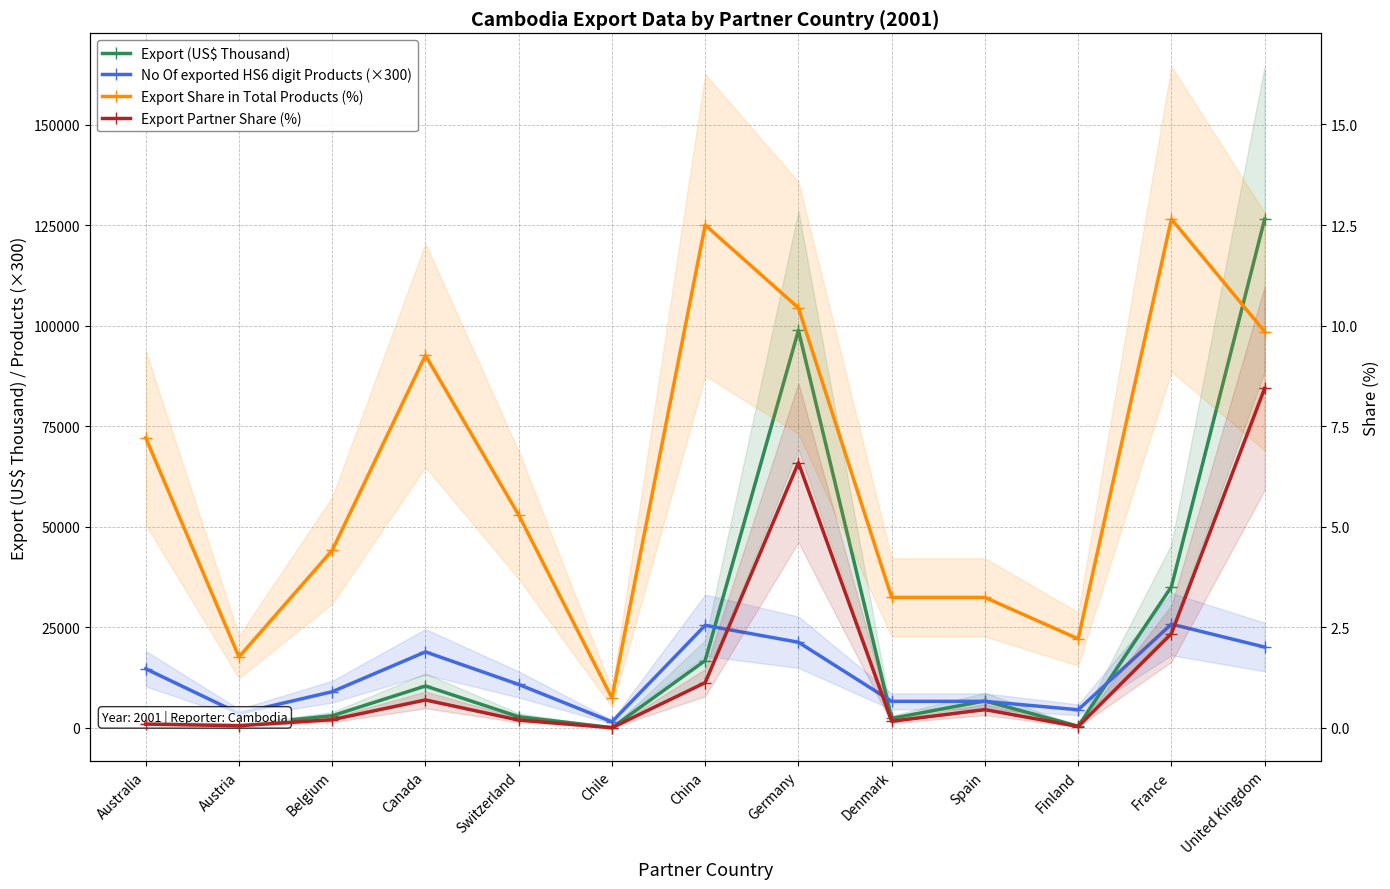

Between China and France, which series saw the biggest shift?

Export (US$ Thousand)